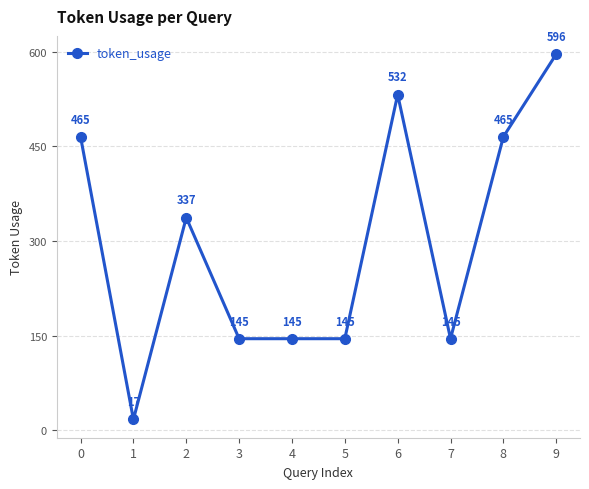

Where is the first local minimum?

1